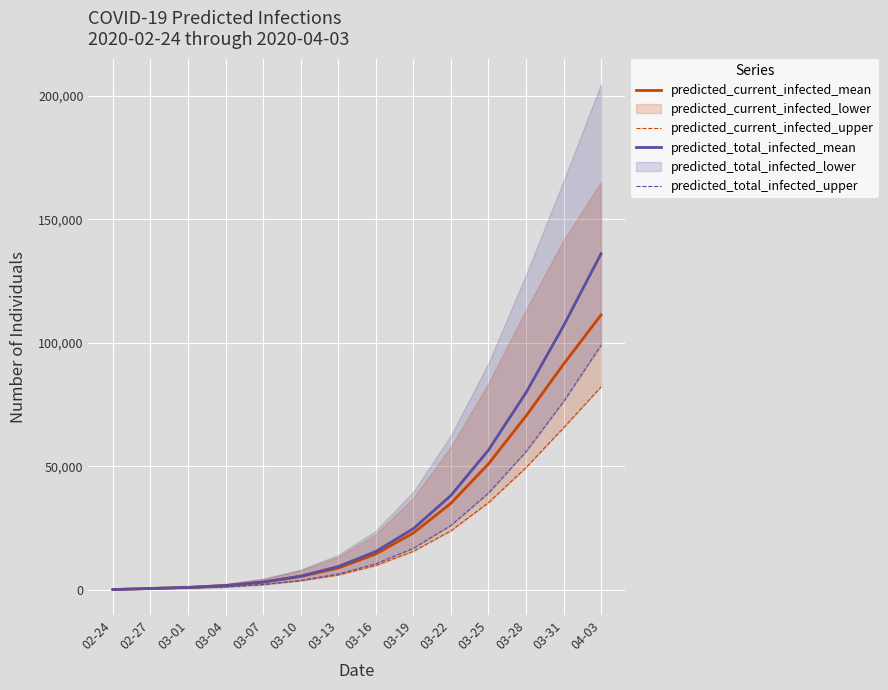

What is the value of the predicted_total_infected_upper point at the 13th from the left?

76207